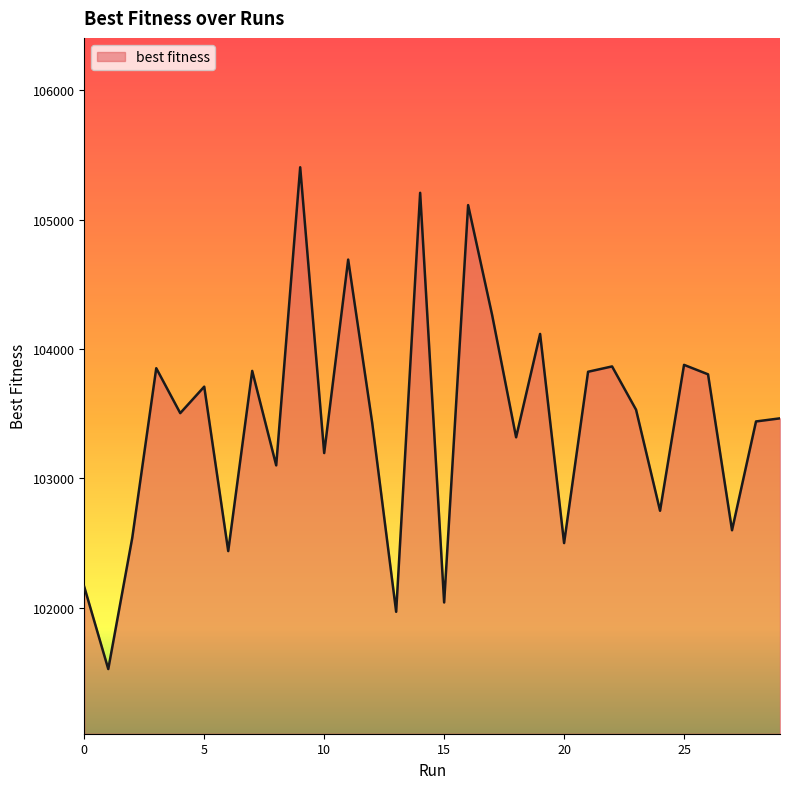

How many categories are shown in the chart?

30